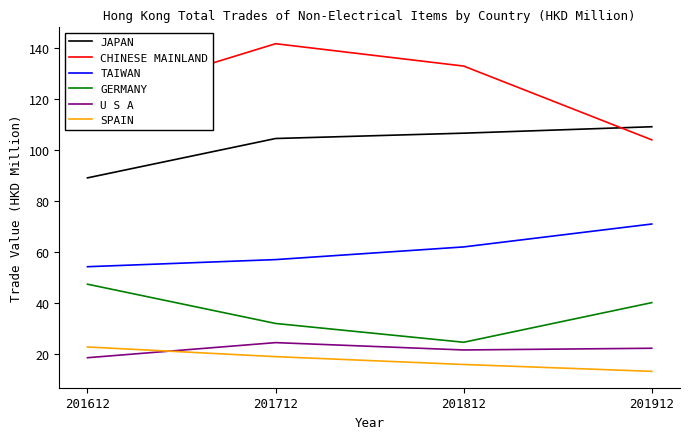

What is the smallest value displayed?

13.1